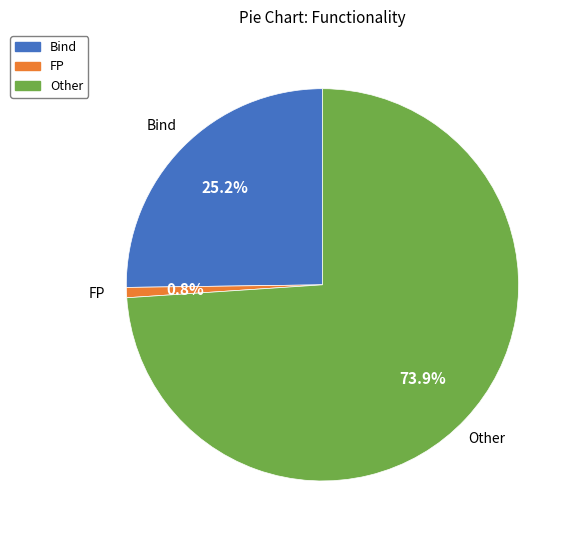

How many segments does this pie chart have?

3